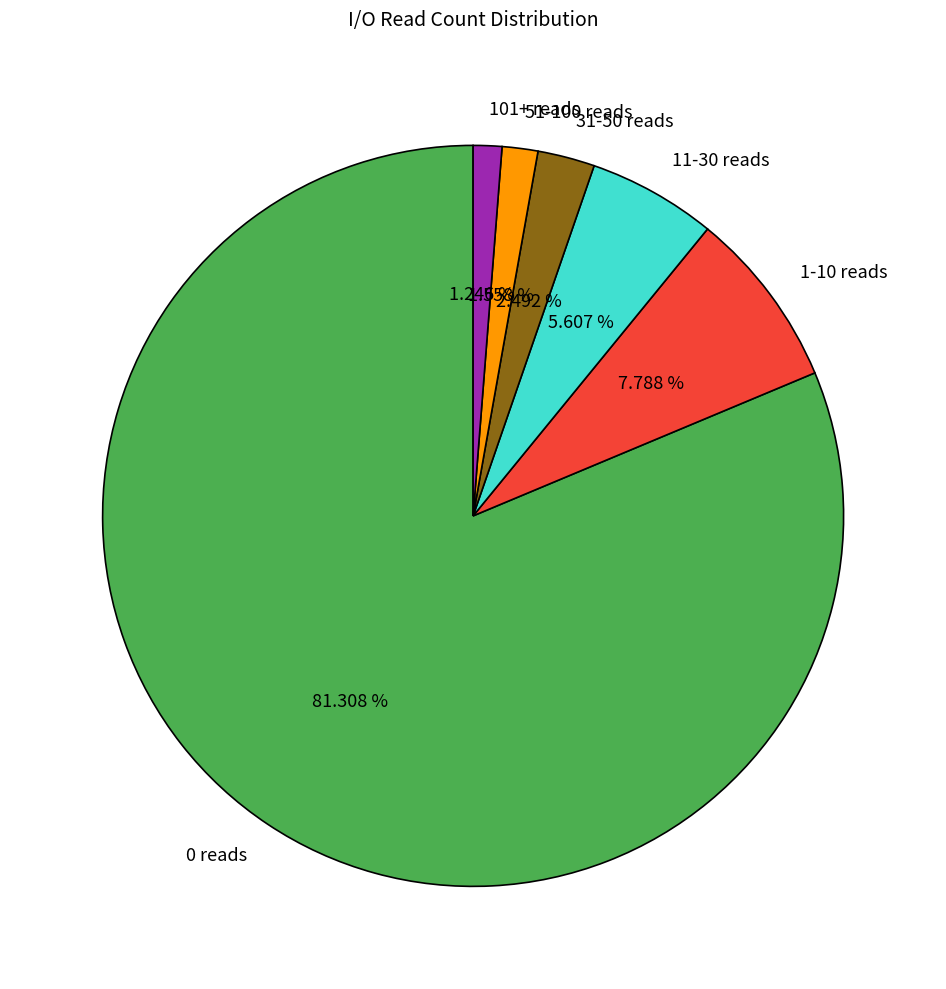

Combined, do 11-30 reads and 31-50 reads account for over 50%?

No